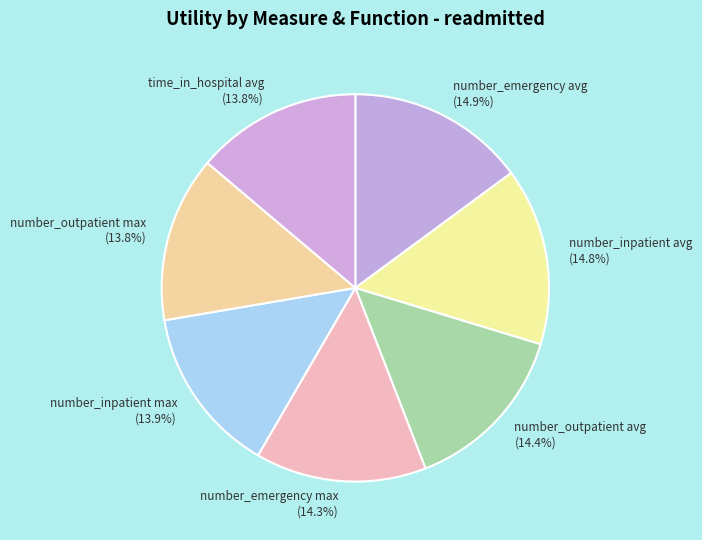

Count the number of slices in the pie.

7